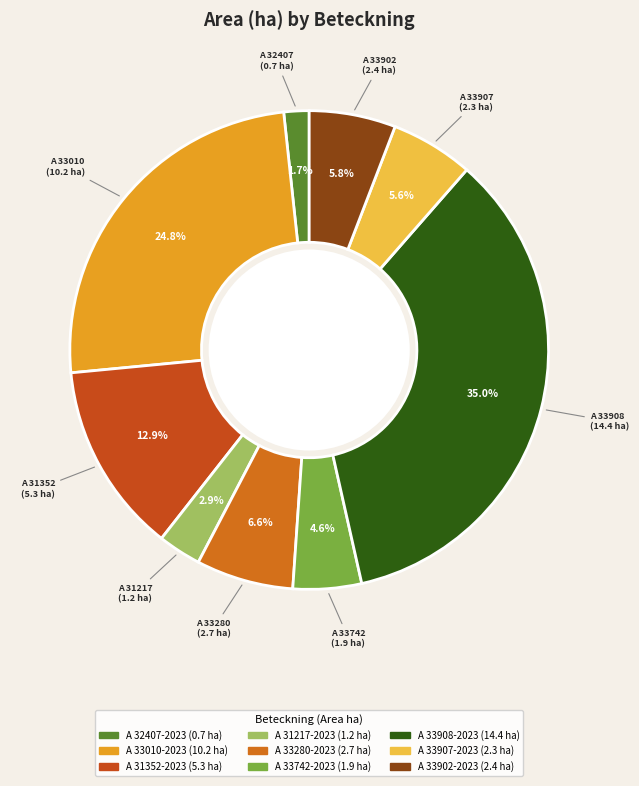

What percentage is NOT represented by A 31217-2023?

97.1%